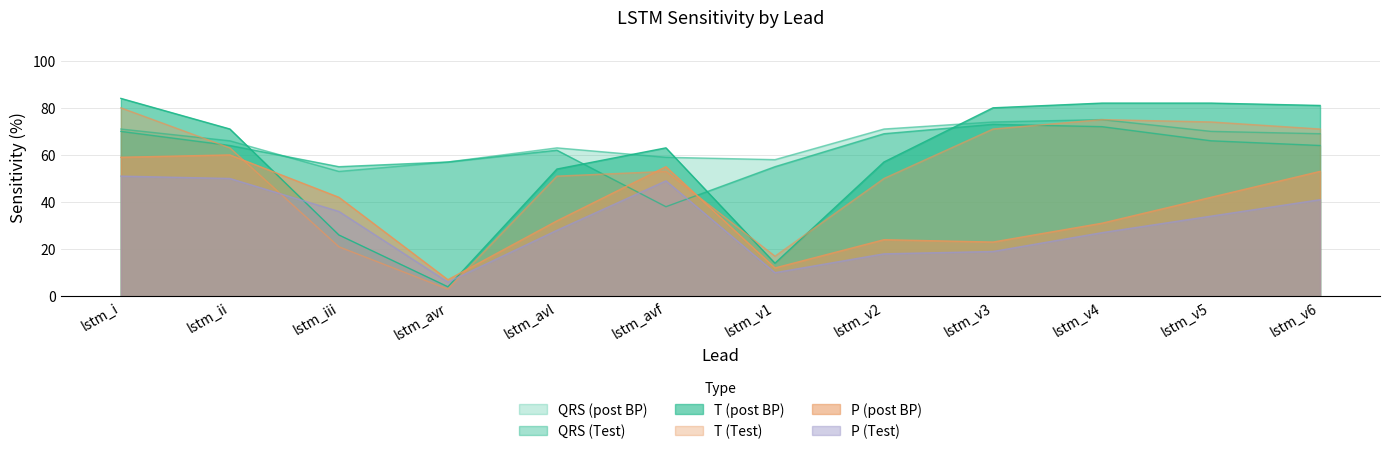

Reading left to right, extract all data points from this chart.

P (Test): lstm_i=51	lstm_ii=50	lstm_iii=36	lstm_avr=6	lstm_avl=28	lstm_avf=49	lstm_v1=10	lstm_v2=18	lstm_v3=19	lstm_v4=27	lstm_v5=34	lstm_v6=41
QRS (Test): lstm_i=70	lstm_ii=64	lstm_iii=55	lstm_avr=57	lstm_avl=62	lstm_avf=38	lstm_v1=55	lstm_v2=69	lstm_v3=73	lstm_v4=72	lstm_v5=66	lstm_v6=64
T (Test): lstm_i=80	lstm_ii=63	lstm_iii=21	lstm_avr=3	lstm_avl=51	lstm_avf=53	lstm_v1=17	lstm_v2=50	lstm_v3=71	lstm_v4=75	lstm_v5=74	lstm_v6=71
P (post BP): lstm_i=59	lstm_ii=60	lstm_iii=42	lstm_avr=7	lstm_avl=32	lstm_avf=55	lstm_v1=12	lstm_v2=24	lstm_v3=23	lstm_v4=31	lstm_v5=42	lstm_v6=53
QRS (post BP): lstm_i=71	lstm_ii=66	lstm_iii=53	lstm_avr=57	lstm_avl=63	lstm_avf=59	lstm_v1=58	lstm_v2=71	lstm_v3=74	lstm_v4=75	lstm_v5=70	lstm_v6=69
T (post BP): lstm_i=84	lstm_ii=71	lstm_iii=26	lstm_avr=4	lstm_avl=54	lstm_avf=63	lstm_v1=14	lstm_v2=57	lstm_v3=80	lstm_v4=82	lstm_v5=82	lstm_v6=81